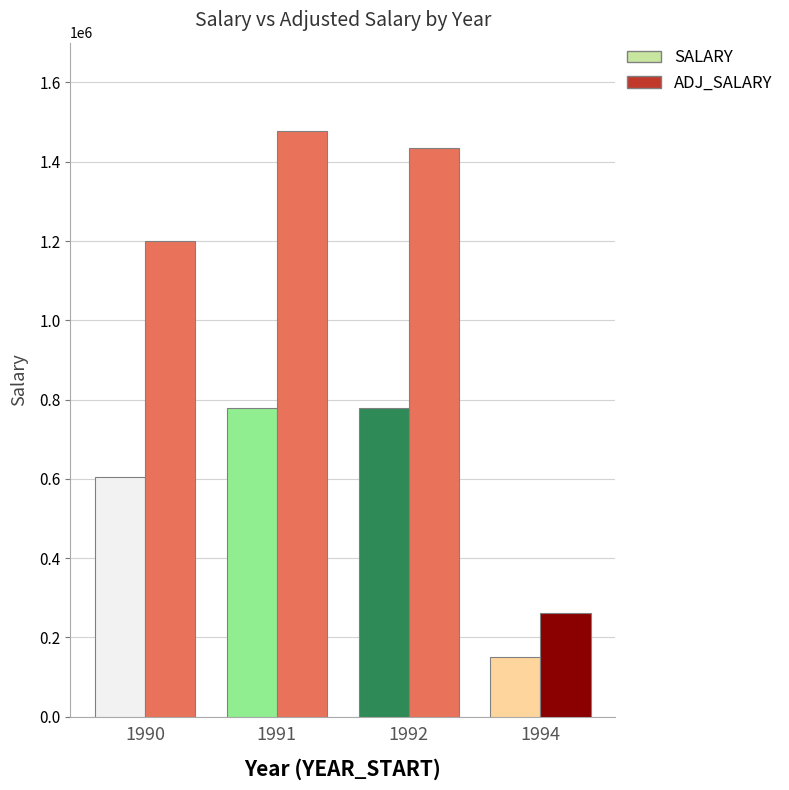

Does the chart contain stacked bars?

No